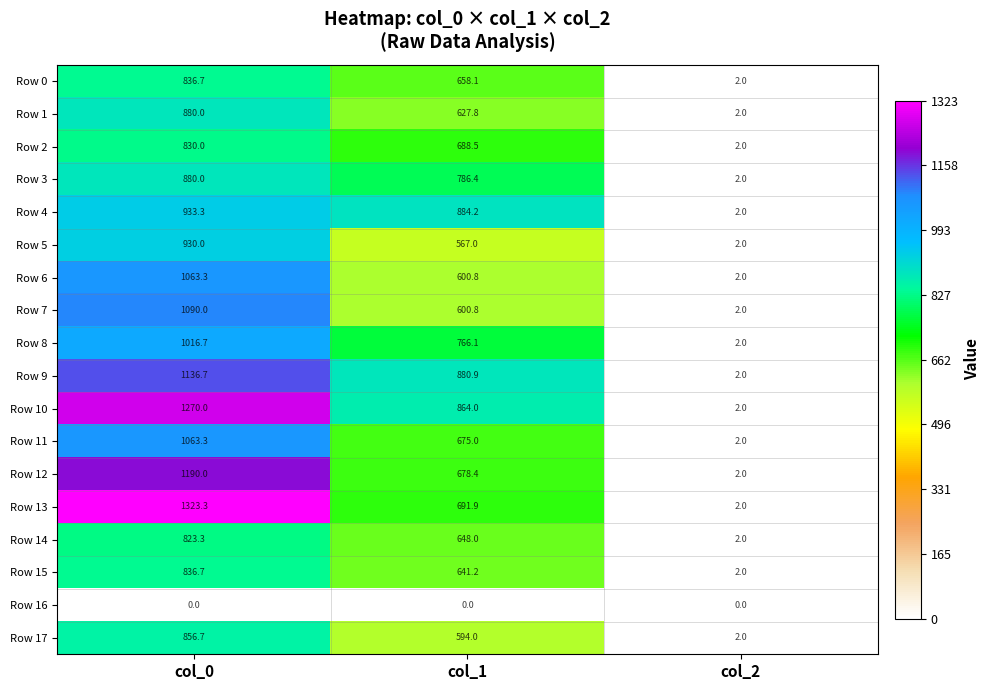

The value of Row 5 at col_1 is 567.0. True or false?

True